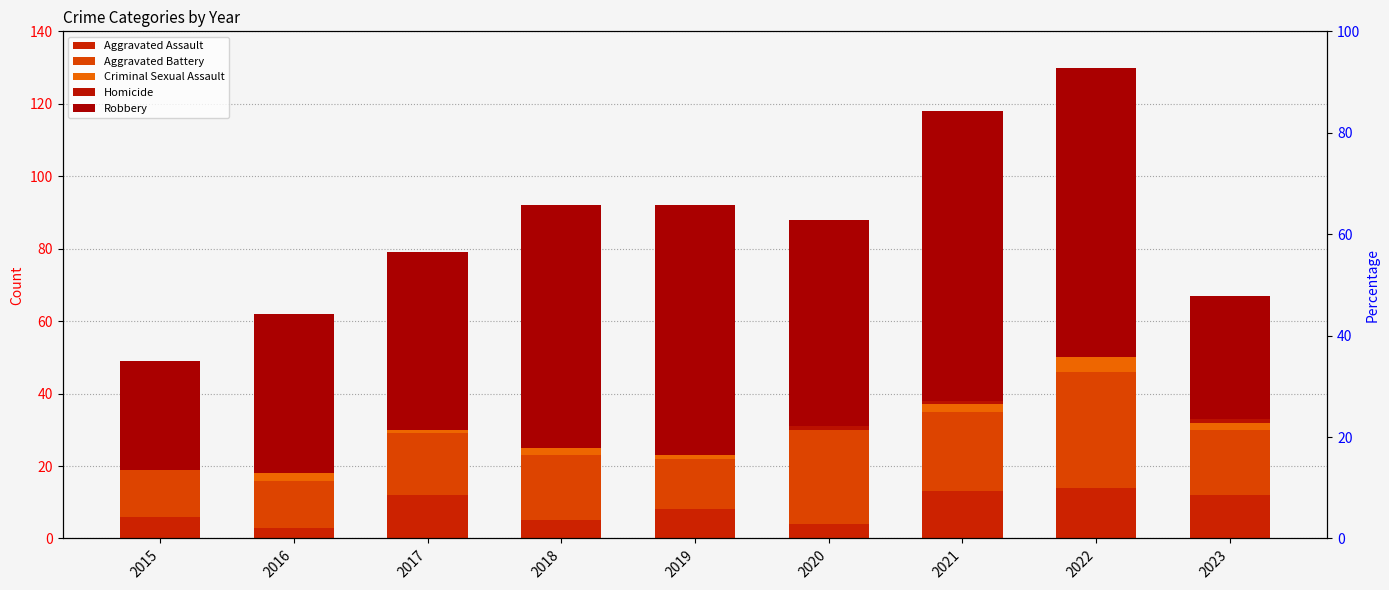

Reading right to left, extract all data points from this chart.

Aggravated Assault: 12	14	13	4	8	5	12	3	6
Aggravated Battery: 18	32	22	26	14	18	17	13	13
Criminal Sexual Assault: 2	4	2	0	1	2	1	2	0
Homicide: 1	0	1	1	0	0	0	0	0
Robbery: 34	80	80	57	69	67	49	44	30